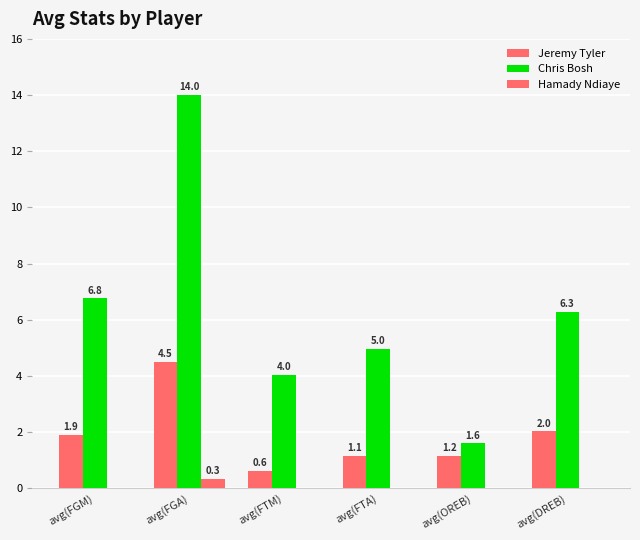

At which category is the sum across all series the highest?

avg(FGA)